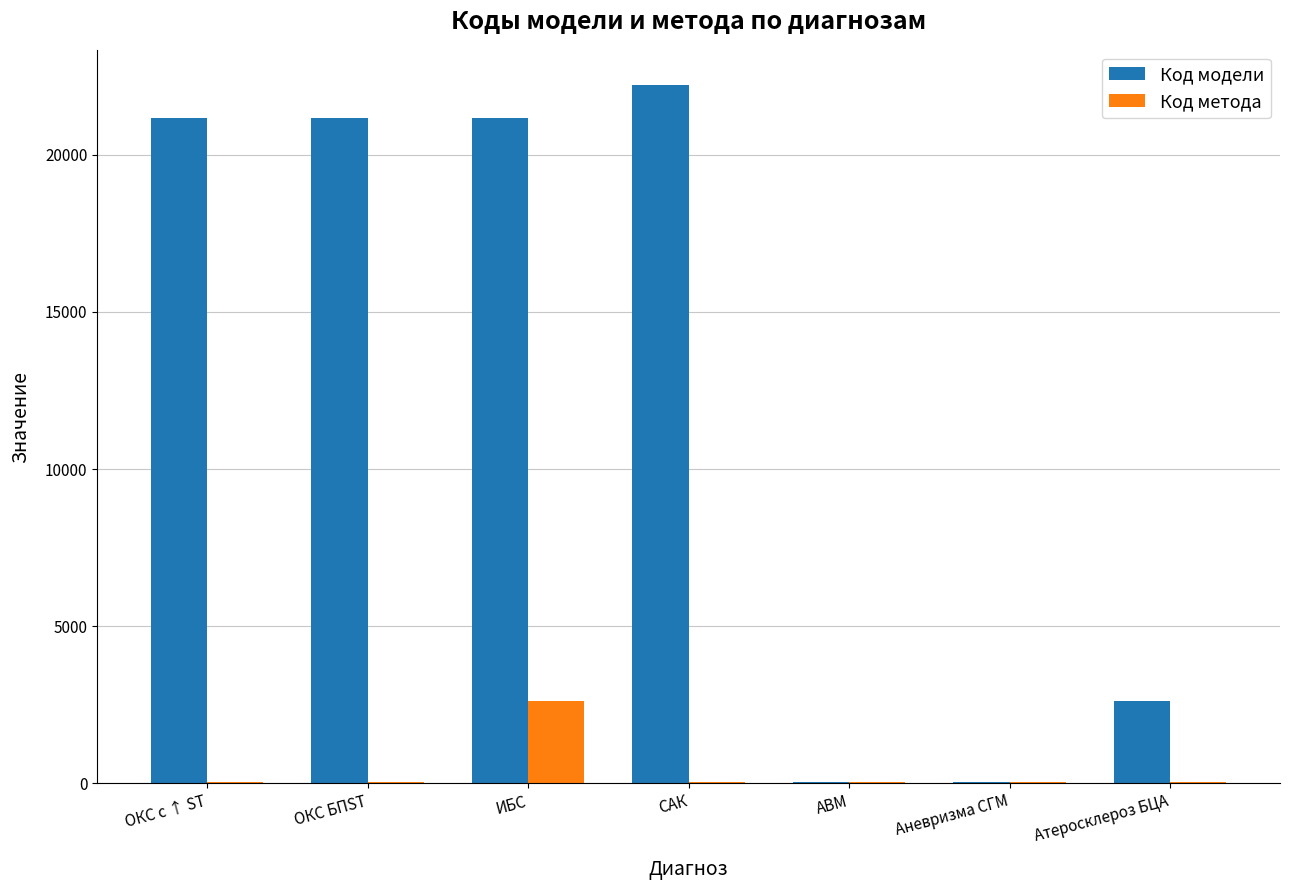

Is the value of Код метода at ОКС БПST greater than the value of Код модели at ОКС с ↑ ST?

No